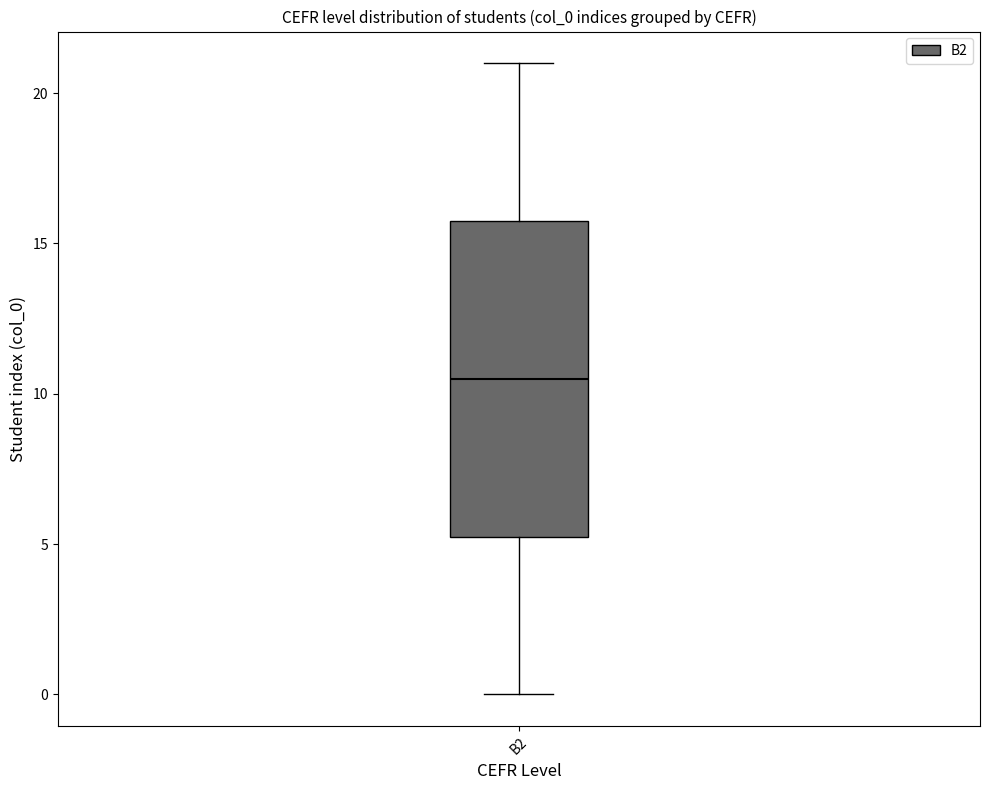

Where is the lower edge of the box for B2 on the y-axis? The values are not printed on the chart, so give them approximately, as read against the axis.

5.5